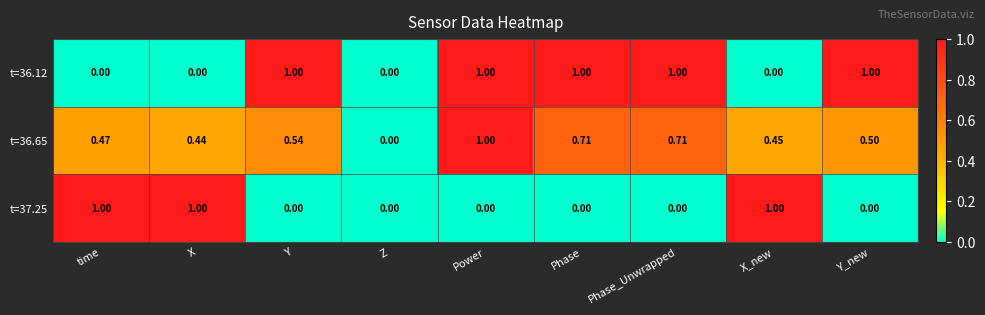

Is the value of t=37.25 at Z greater than the value of t=36.12 at Y_new?

No